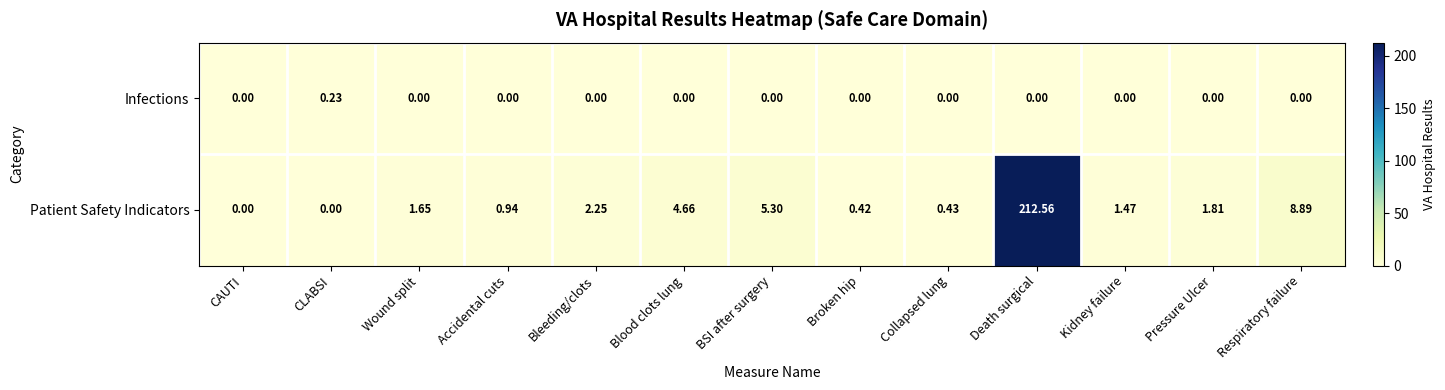

How many categories are shown in the chart?

13